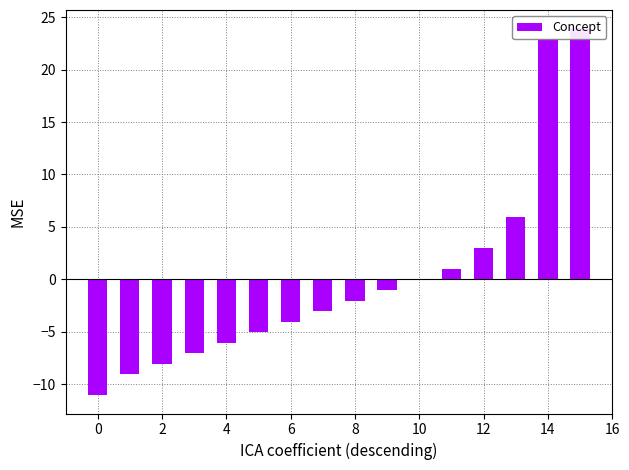

How many bars are there in total?

16